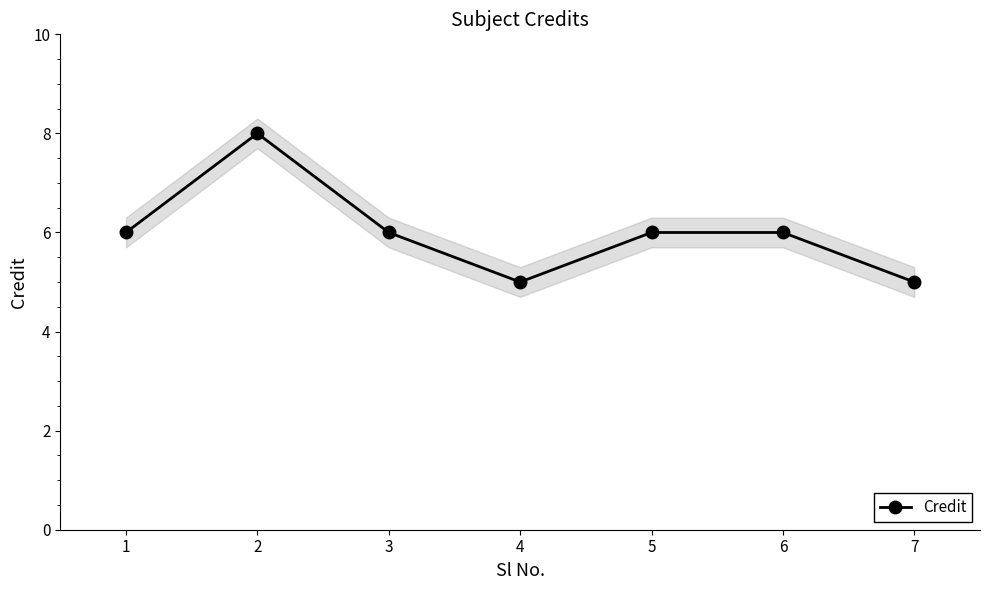

Rank the categories by value from highest to lowest.

2, 1, 3, 5, 6, 4, 7